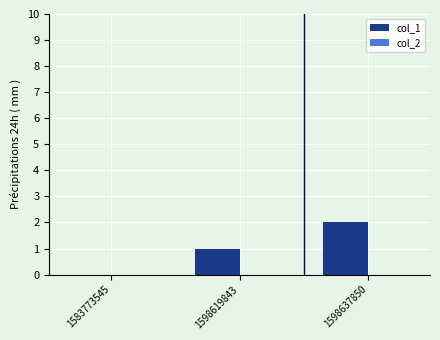

What is the sum of all values?

3